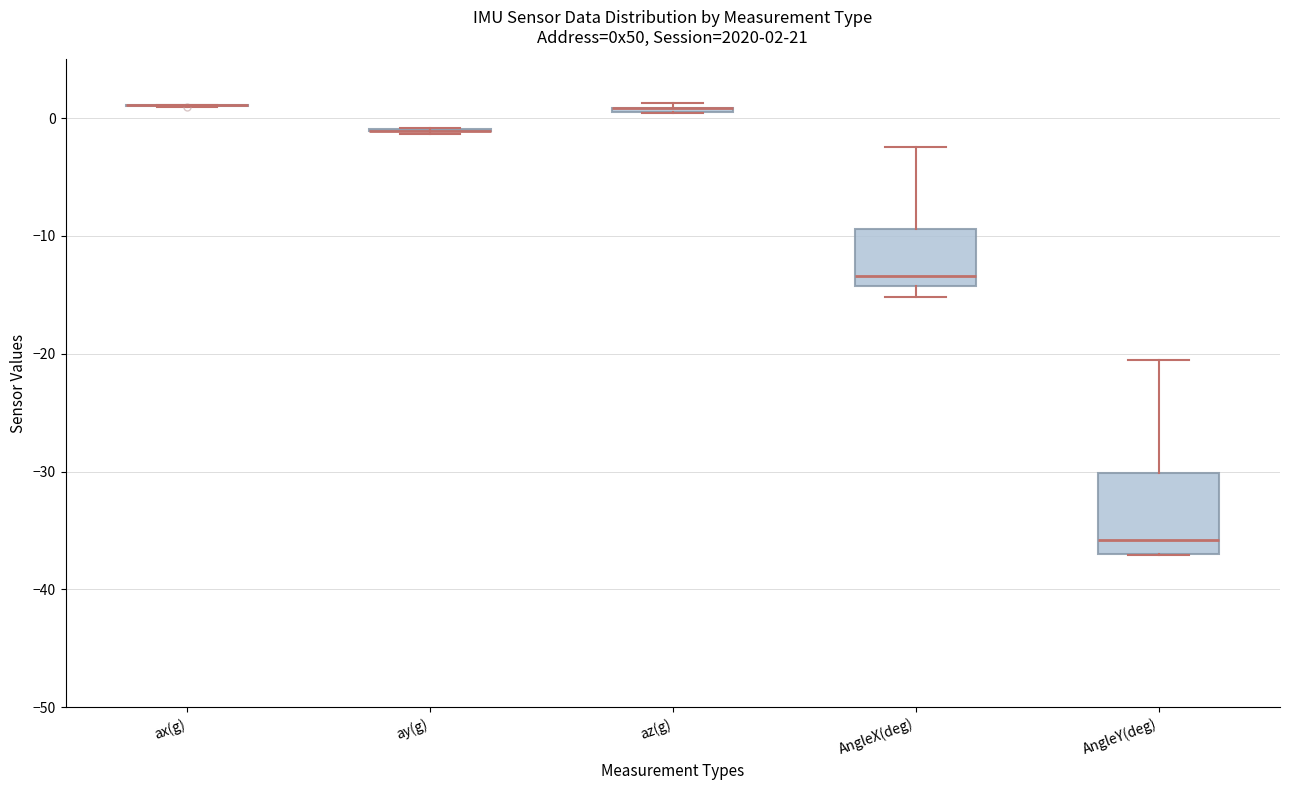

Which box is the tallest, from its lower edge to its upper edge?

AngleY(deg)